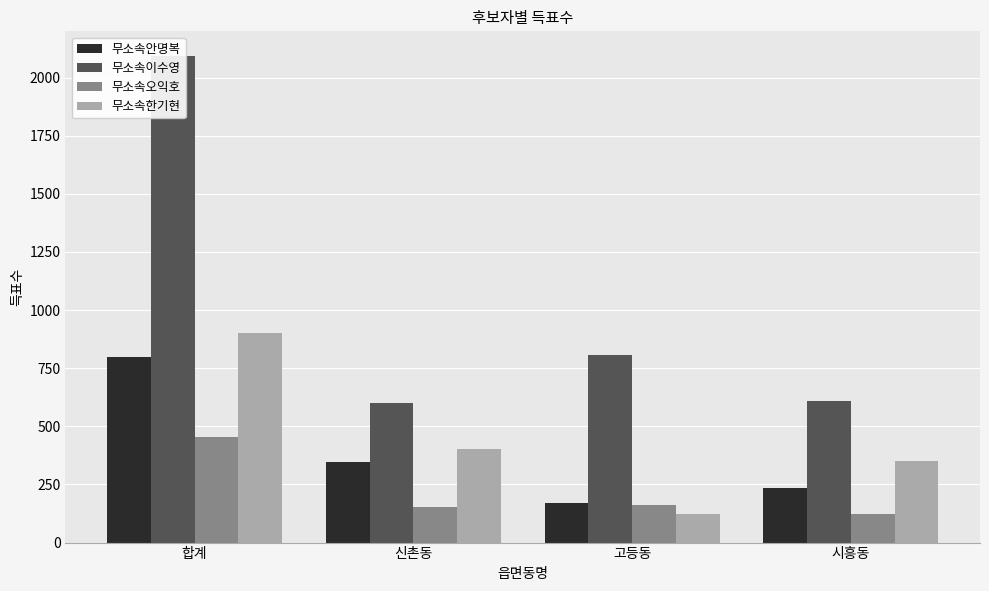

How many bars are there in total?

16